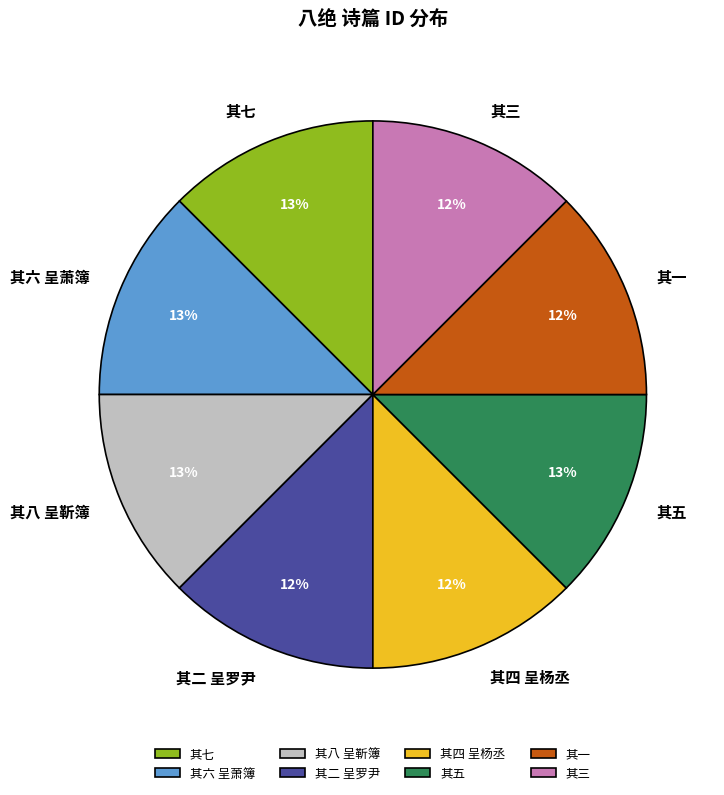

How many slices are in this pie chart?

8